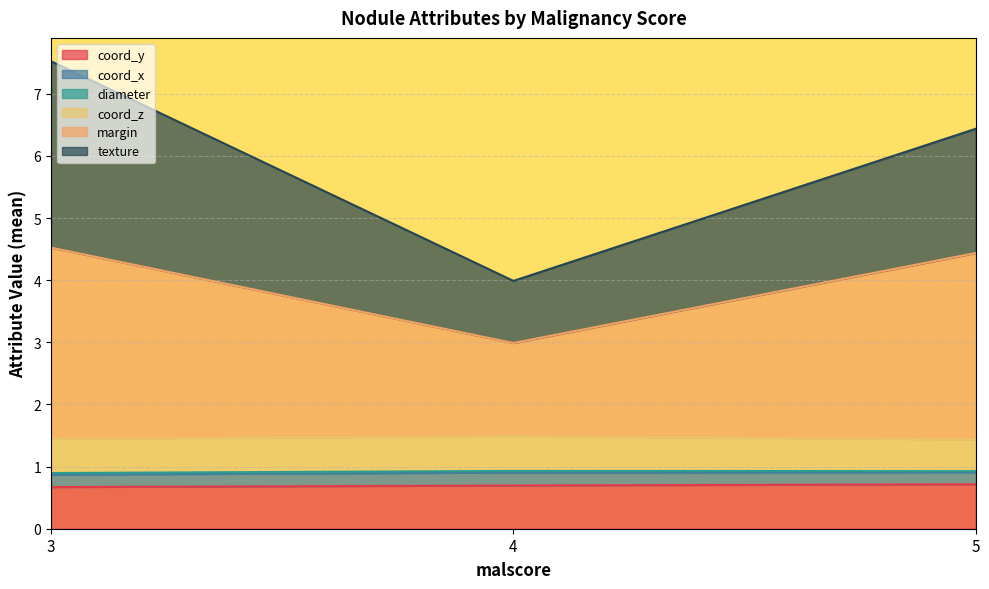

What is the difference between the maximum and minimum values in the coord_z series?

0.1